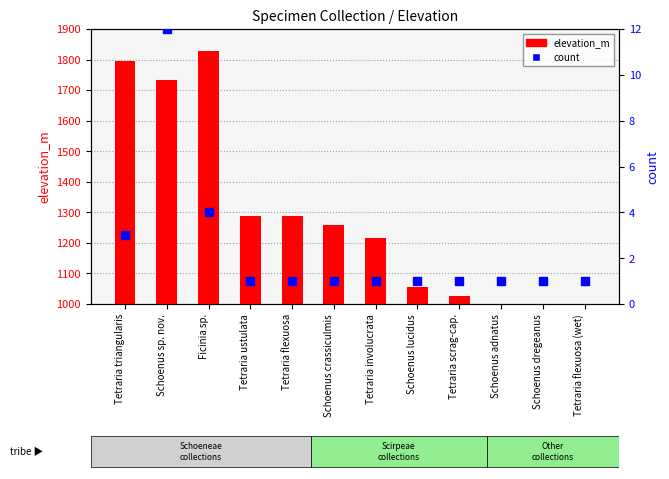

Which series contains the highest Y value?

elevation_m